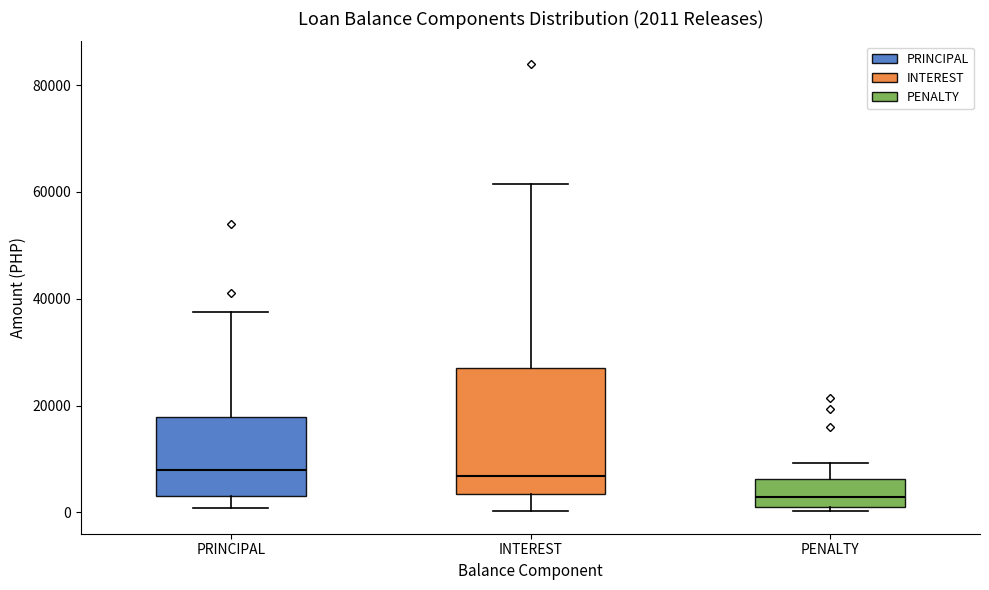

Which box has the lowest median line?

PENALTY